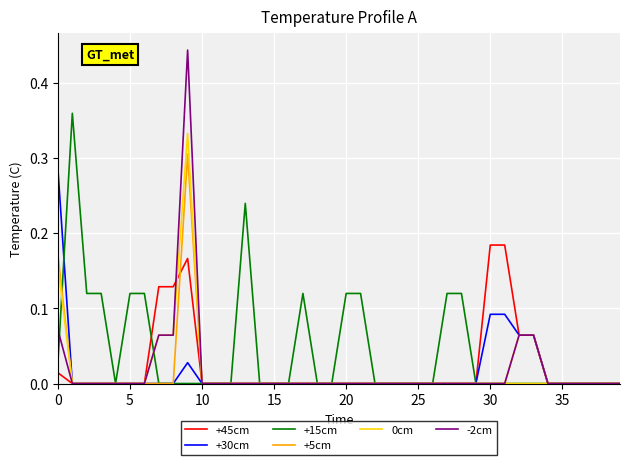

Which series has the widest spread of values?

-2cm